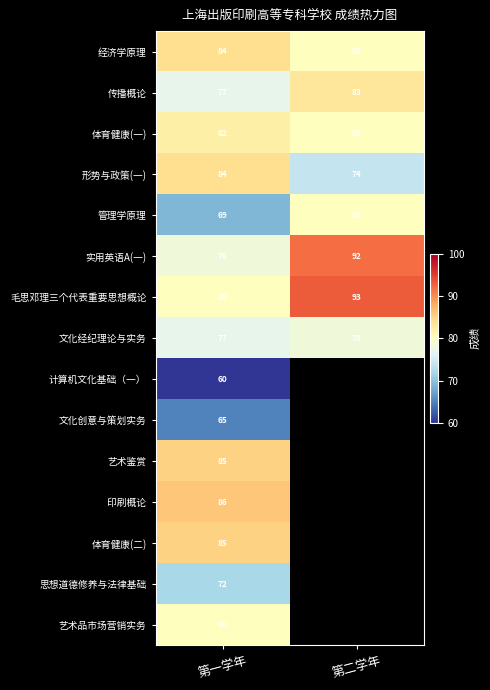

Is it true that 实用英语A(一) equals 78 at 第一学年?

True